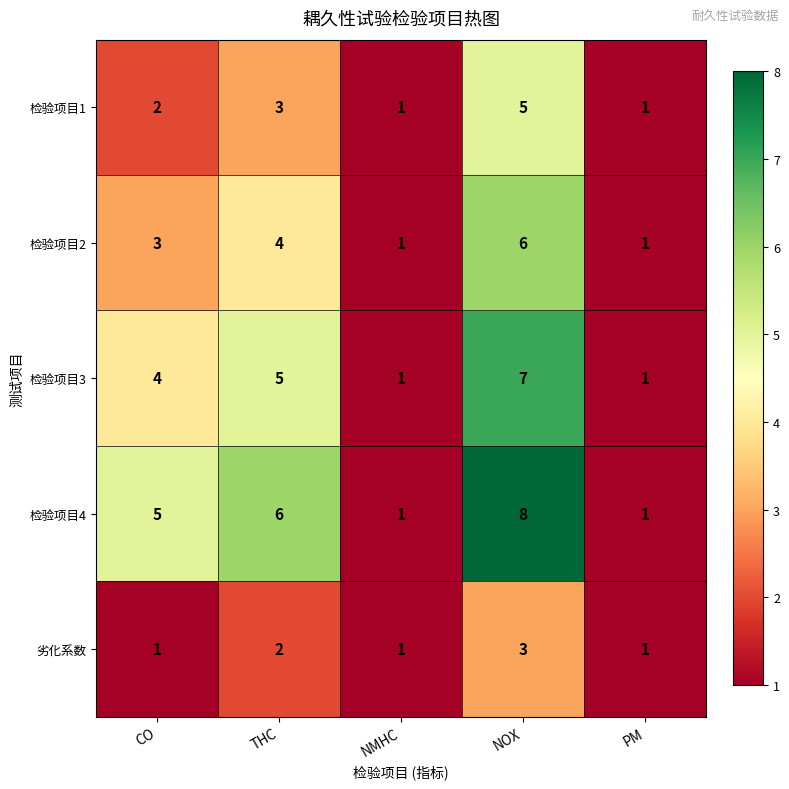

How many data points in 检验项目2 are less than 3?

2